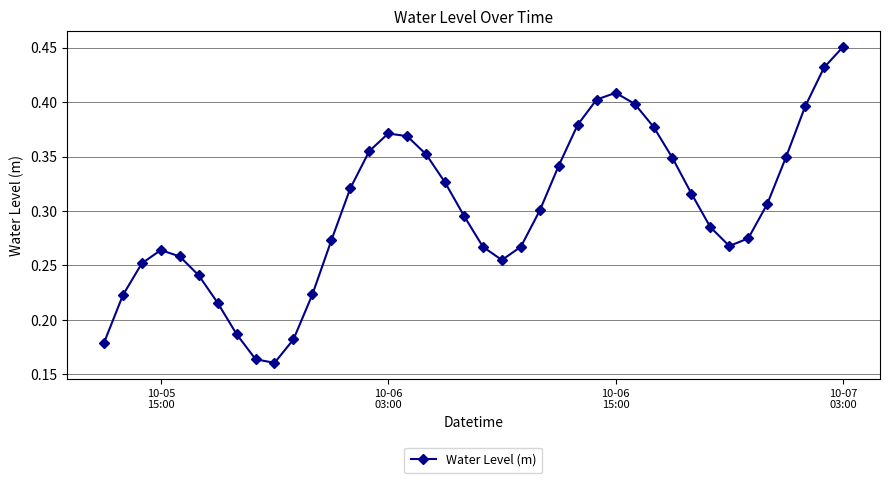

What is the sum of all values?

12.0